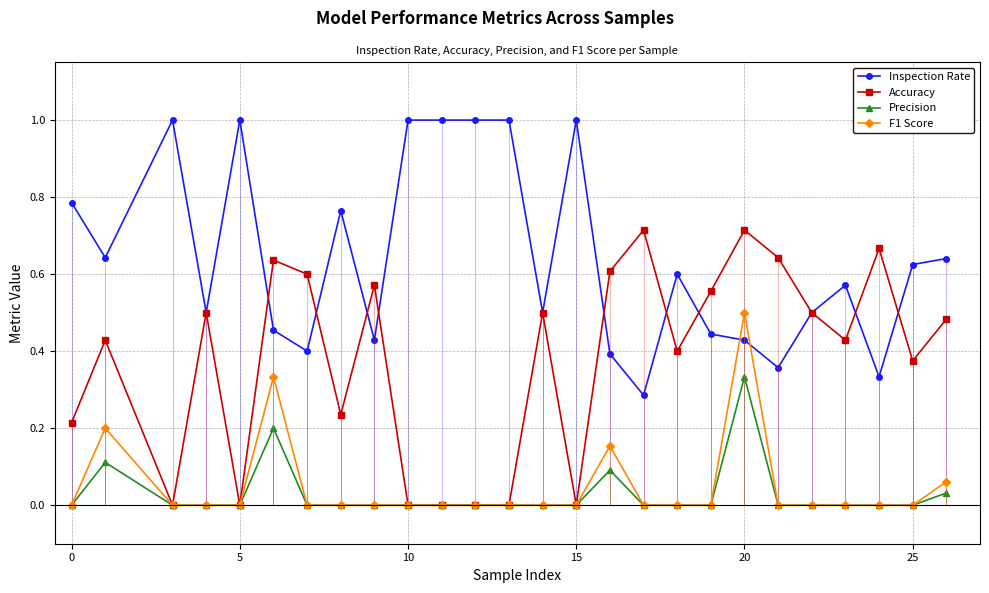

Which series has the largest total across all categories?

Inspection Rate